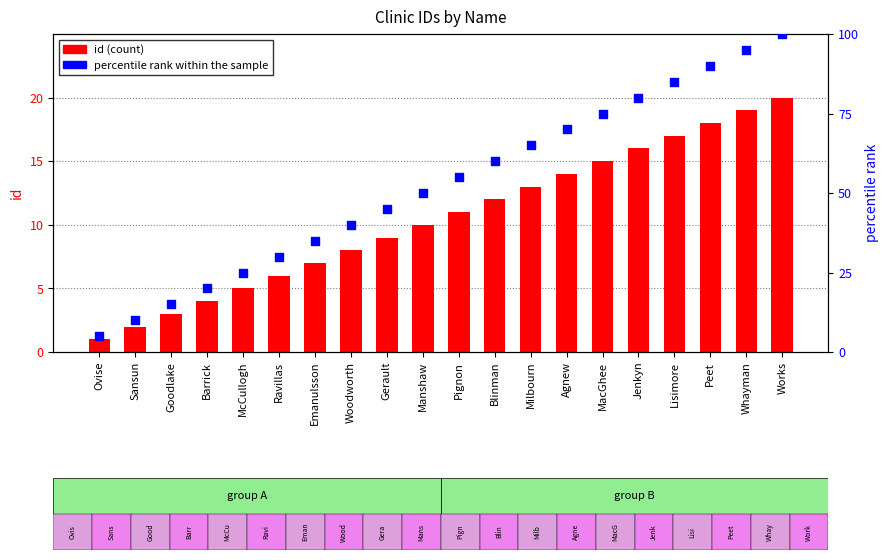

Which series contains the highest Y value?

percentile rank within the sample